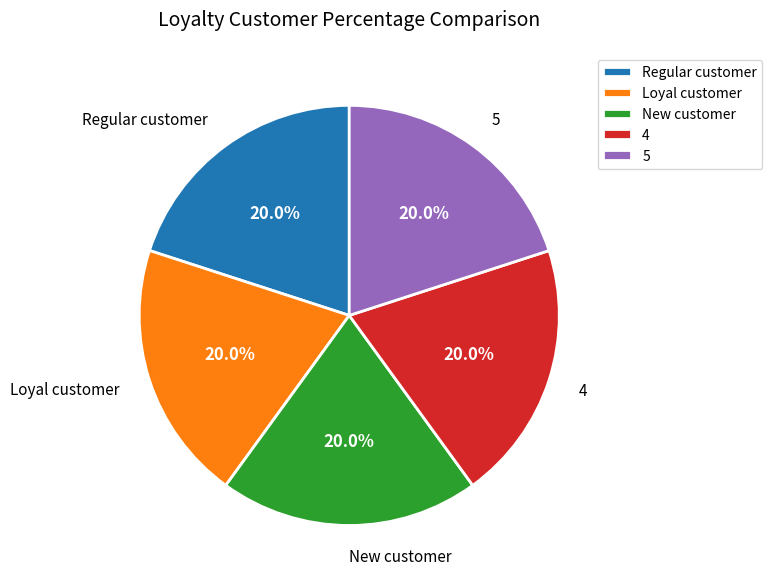

Is New customer the majority of the pie?

No